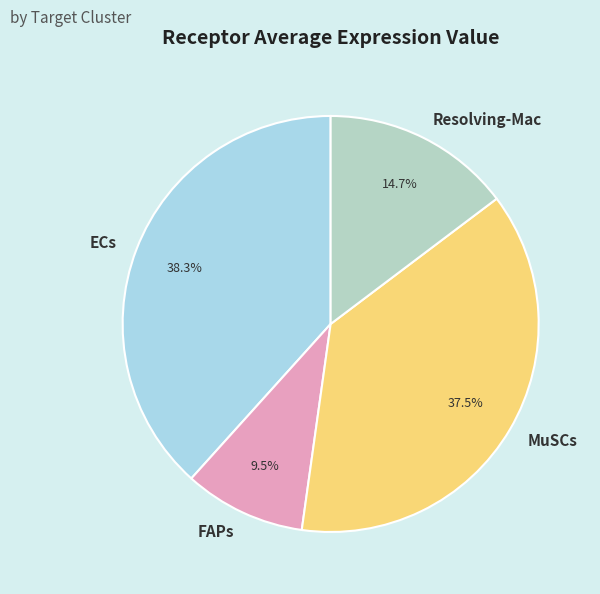

Which has a higher value, ECs or Resolving-Mac?

ECs